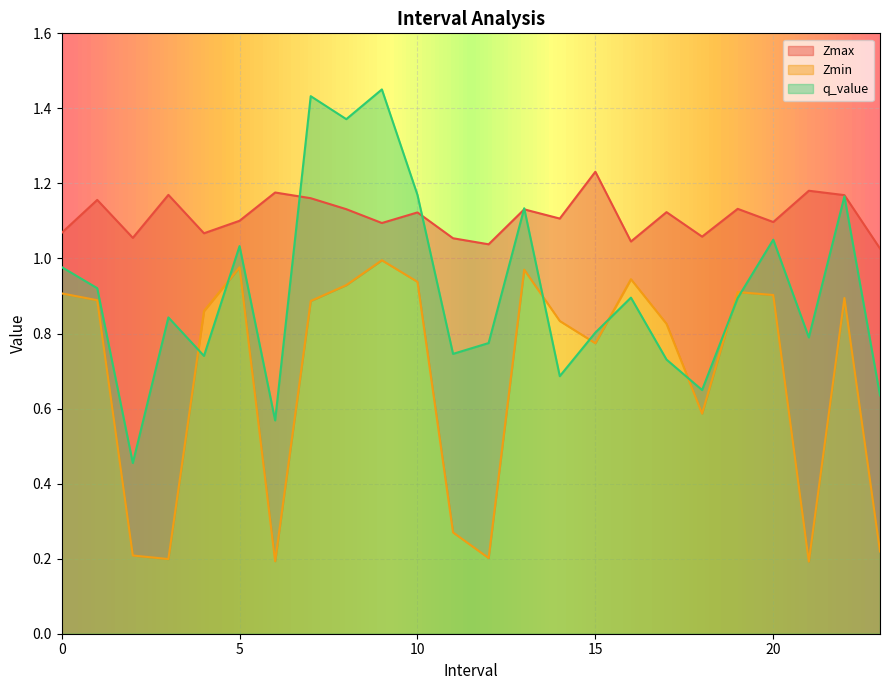

Does the chart display data point markers on the line(s)?

No